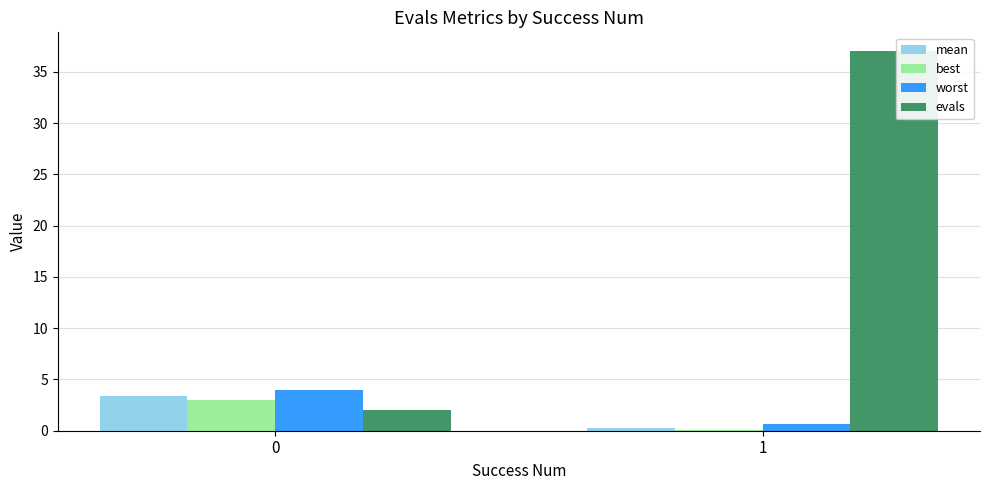

What is the total value across all series at 0?

12.4